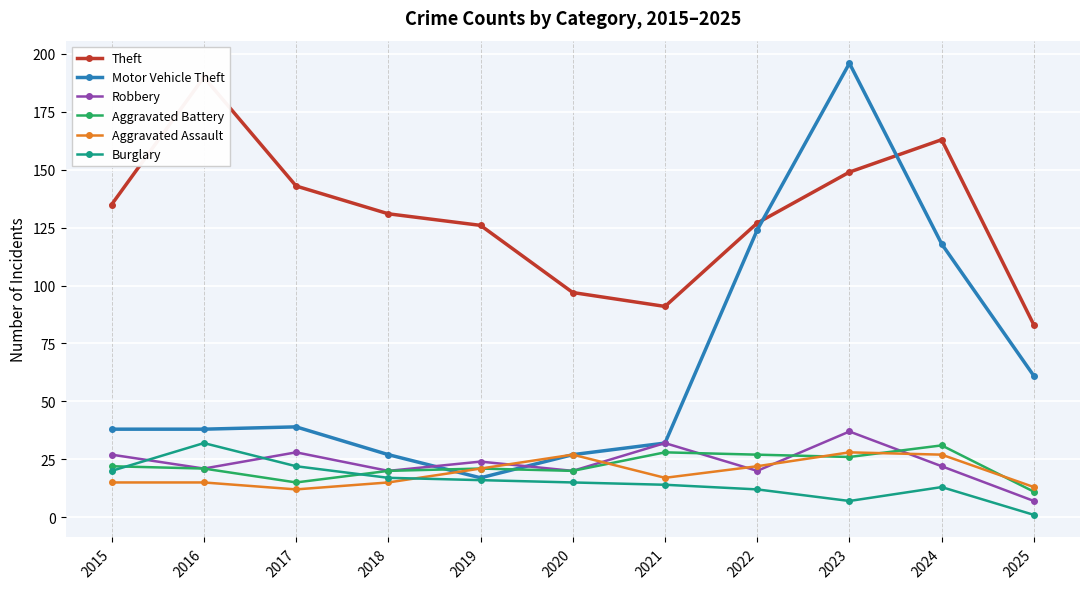

What is the average value of the Theft series?

130